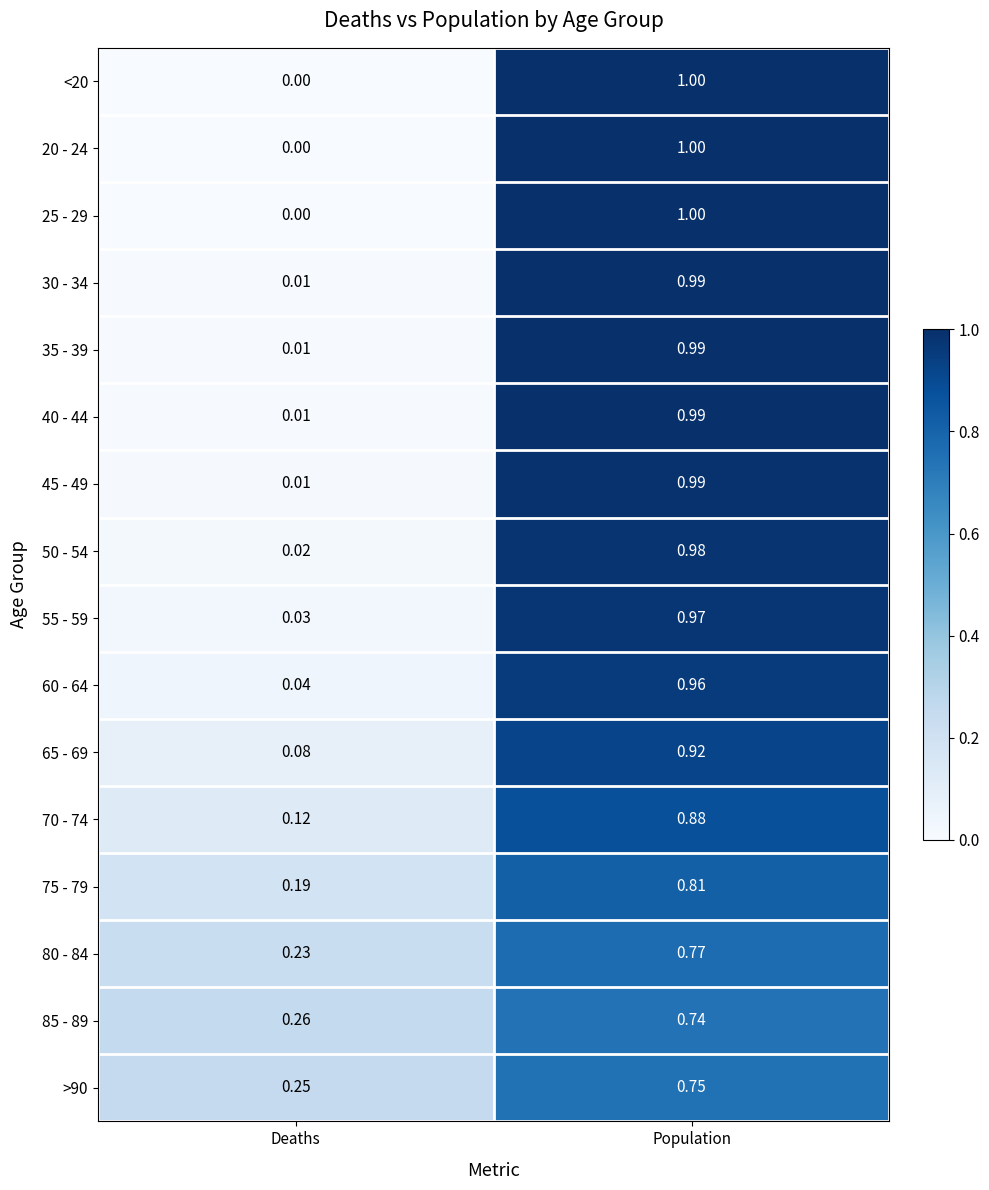

At which label does 30 - 34 reach its peak?

Population